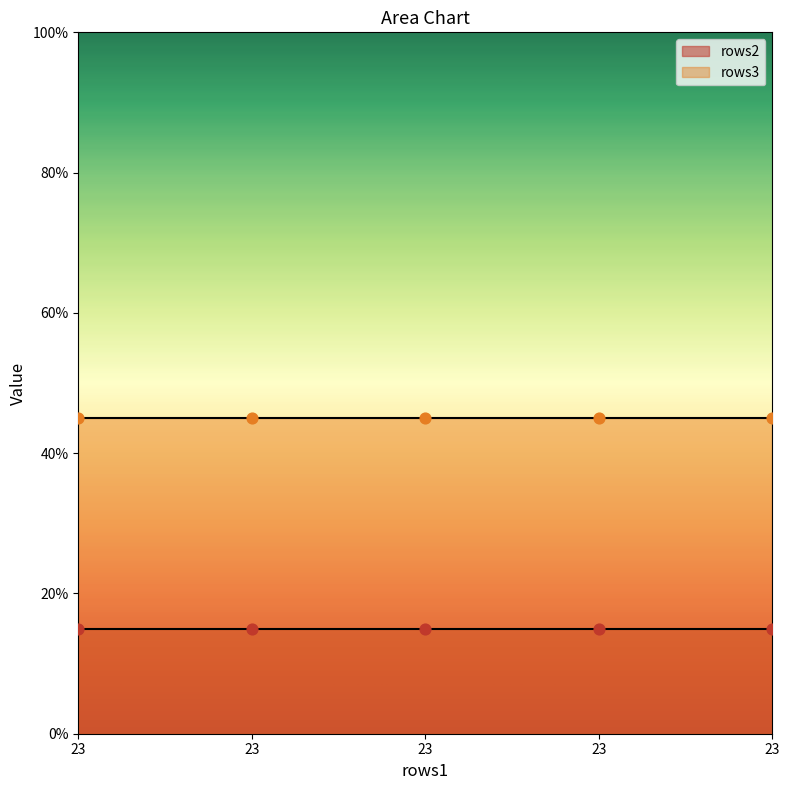

Is the value of rows3 at 23 greater than the value of rows2 at 23?

Yes